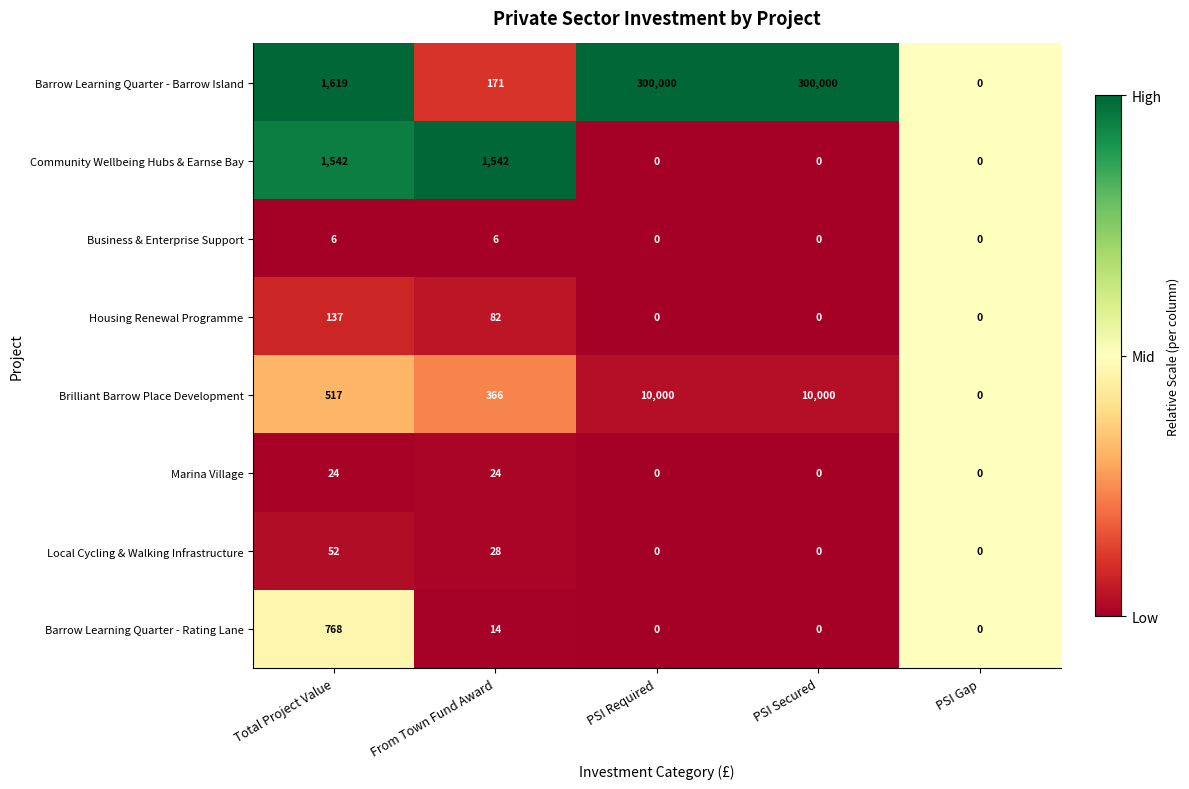

How many series are shown in this chart?

8